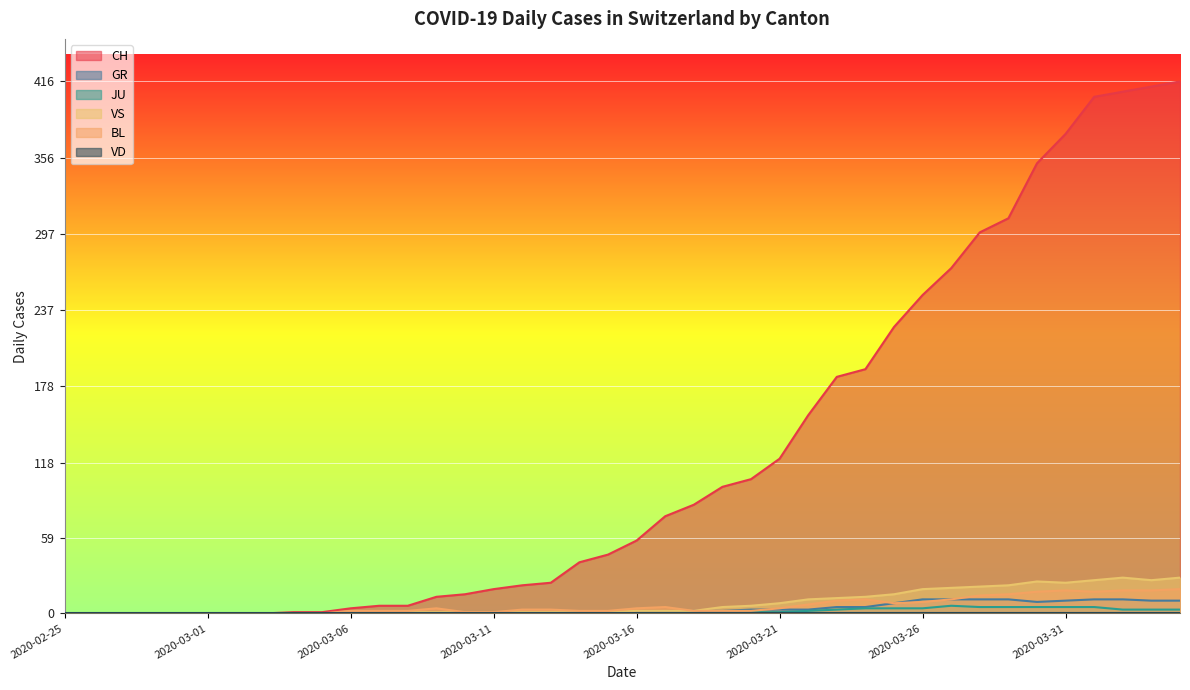

What is the difference between the GR values at 2020-03-10 and 2020-03-20?

3